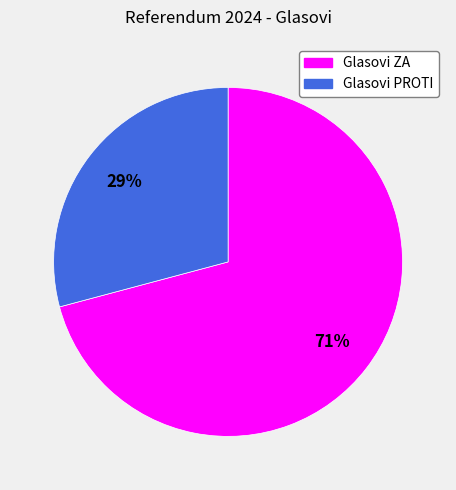

Is the sum of Glasovi PROTI and Glasovi ZA greater than half?

Yes